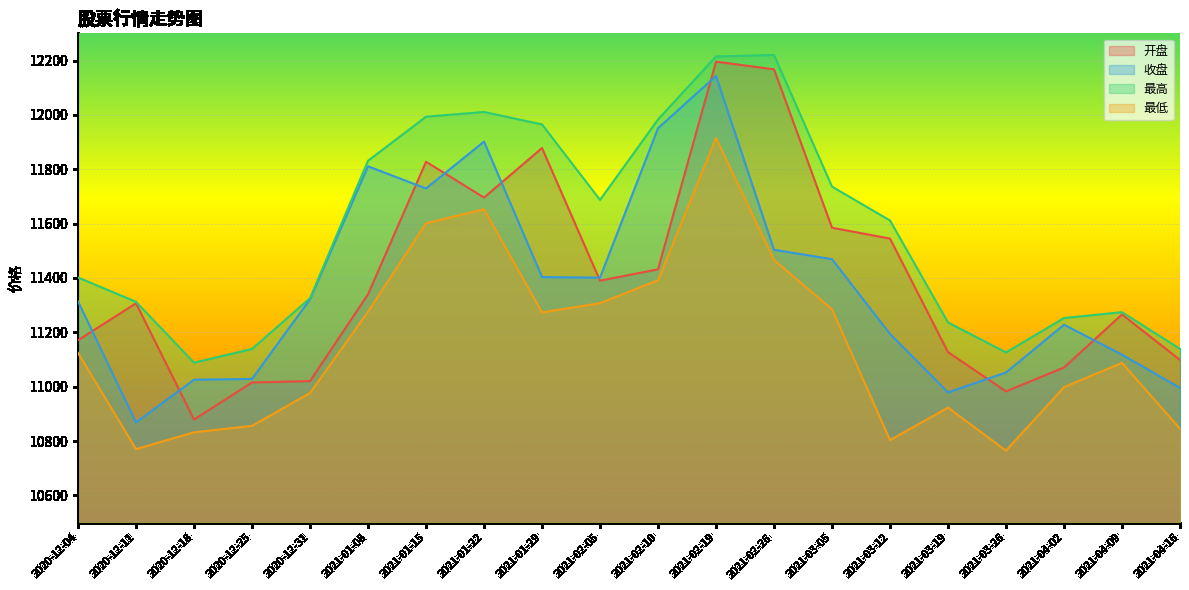

What position from the left is 2021-03-19?

16